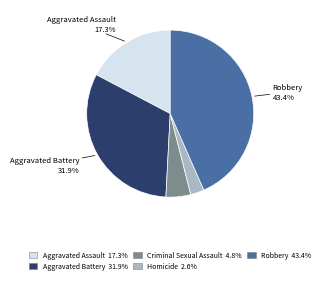

Is Aggravated Assault the majority of the pie?

No